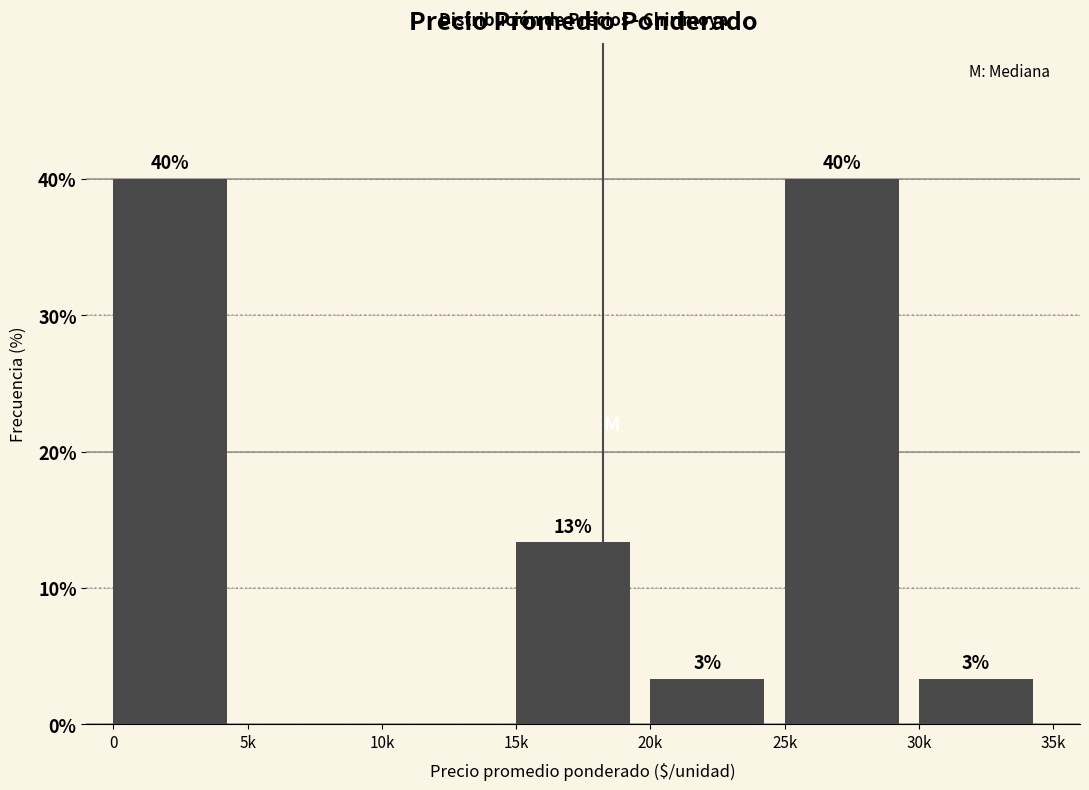

Are the bars horizontal?

No